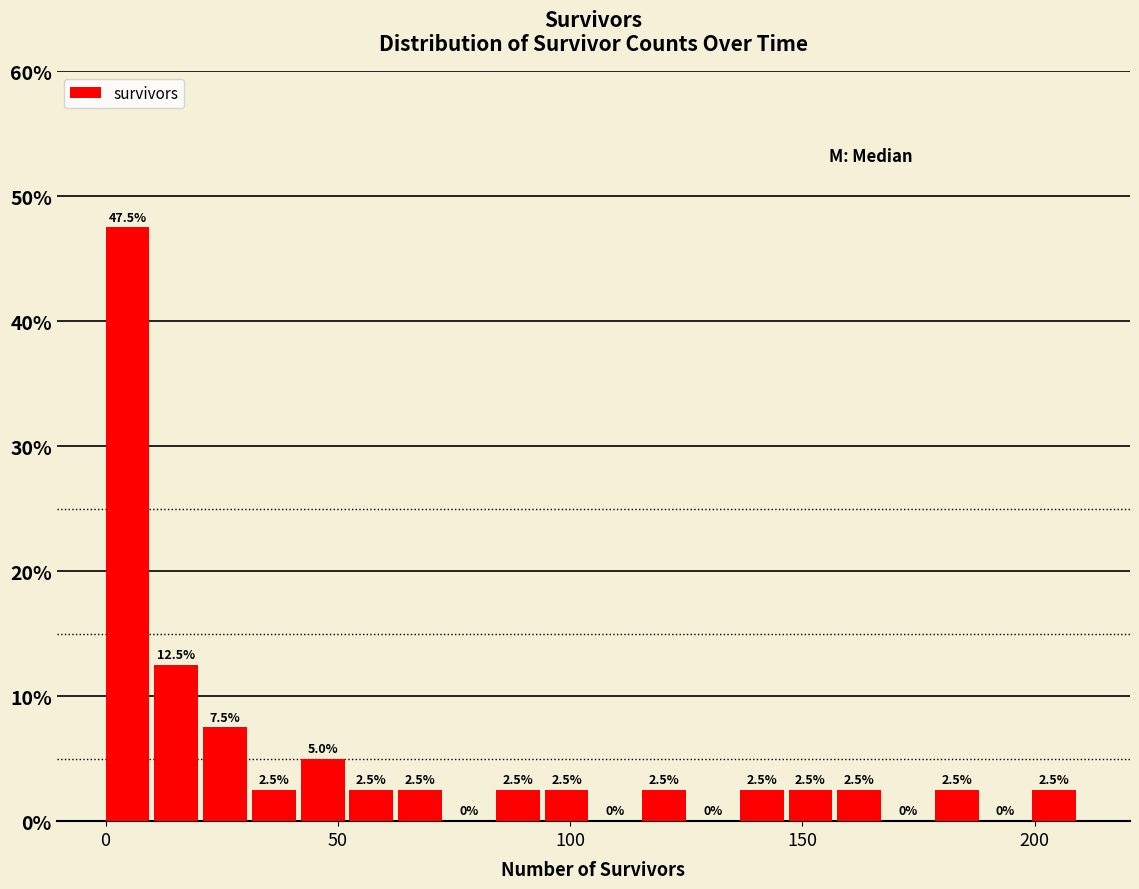

Around what value on the x-axis is the tallest bar? Give the approximate position of its centre, as read against the axis.

5